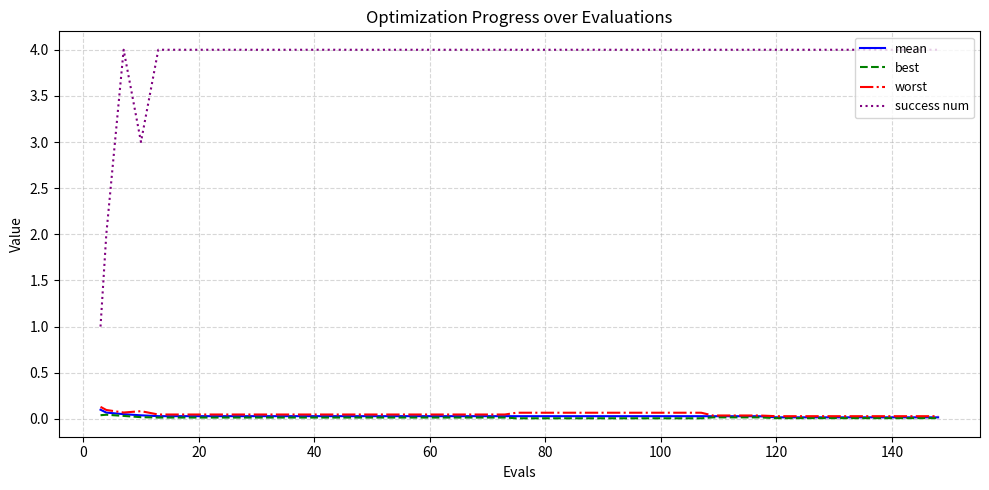

What is the maximum value shown in the chart?

4.0